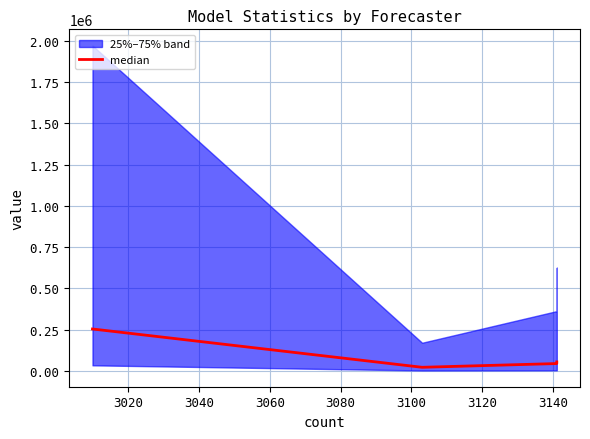

The chart shows a value of 14108.8 at 3020. True or false?

False